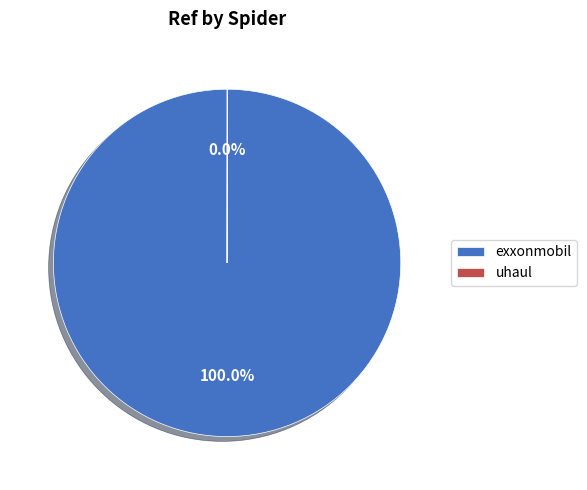

What is the largest slice in the pie chart?

exxonmobil